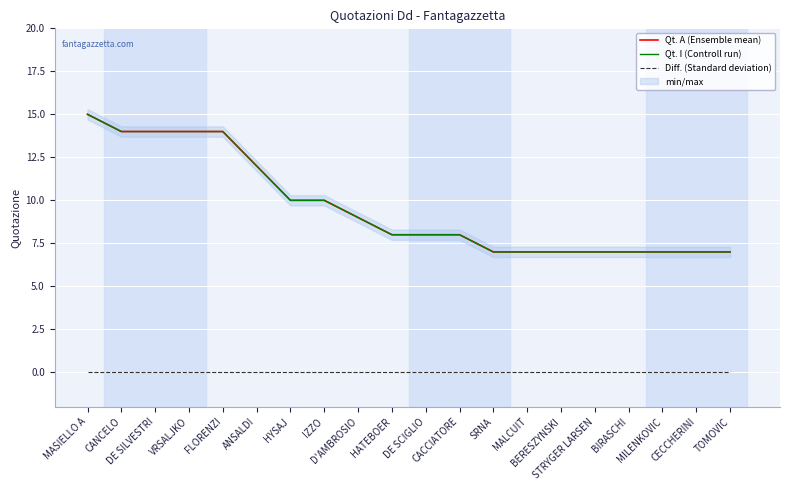

How many values in the Qt. A (Ensemble mean) series are below 8?

8